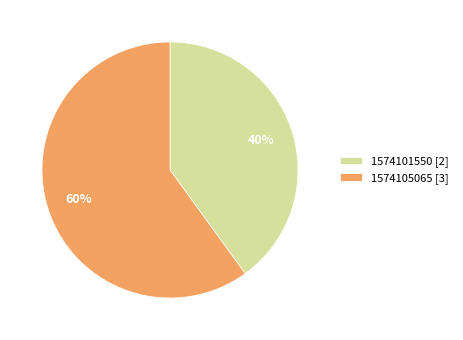

To the nearest percent, what percentage of the pie is 1574105065?

60%